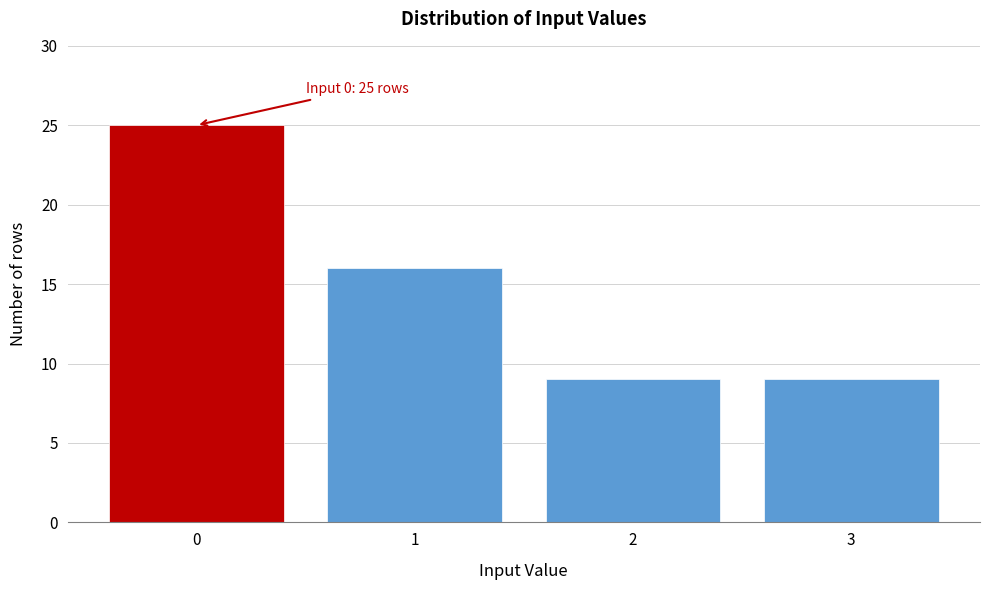

Reading right to left, what are all the values shown in this chart?

9	9	16	25